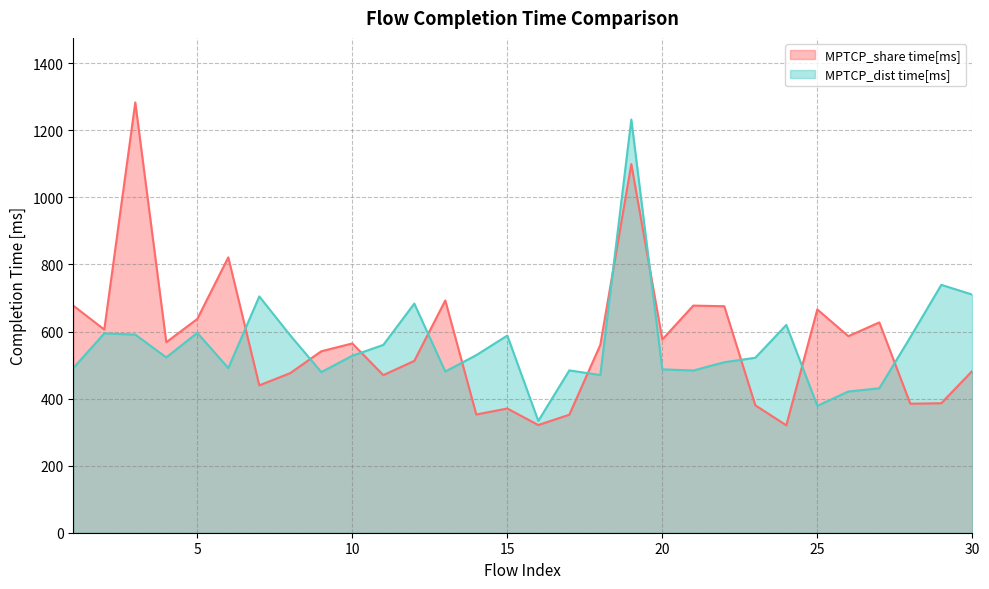

Rank the categories by MPTCP_dist time[ms] value from lowest to highest.

16, 25, 26, 27, 18, 9, 13, 21, 17, 20, 6, 1, 22, 23, 4, 10, 14, 11, 28, 15, 8, 3, 2, 5, 24, 12, 7, 30, 29, 19